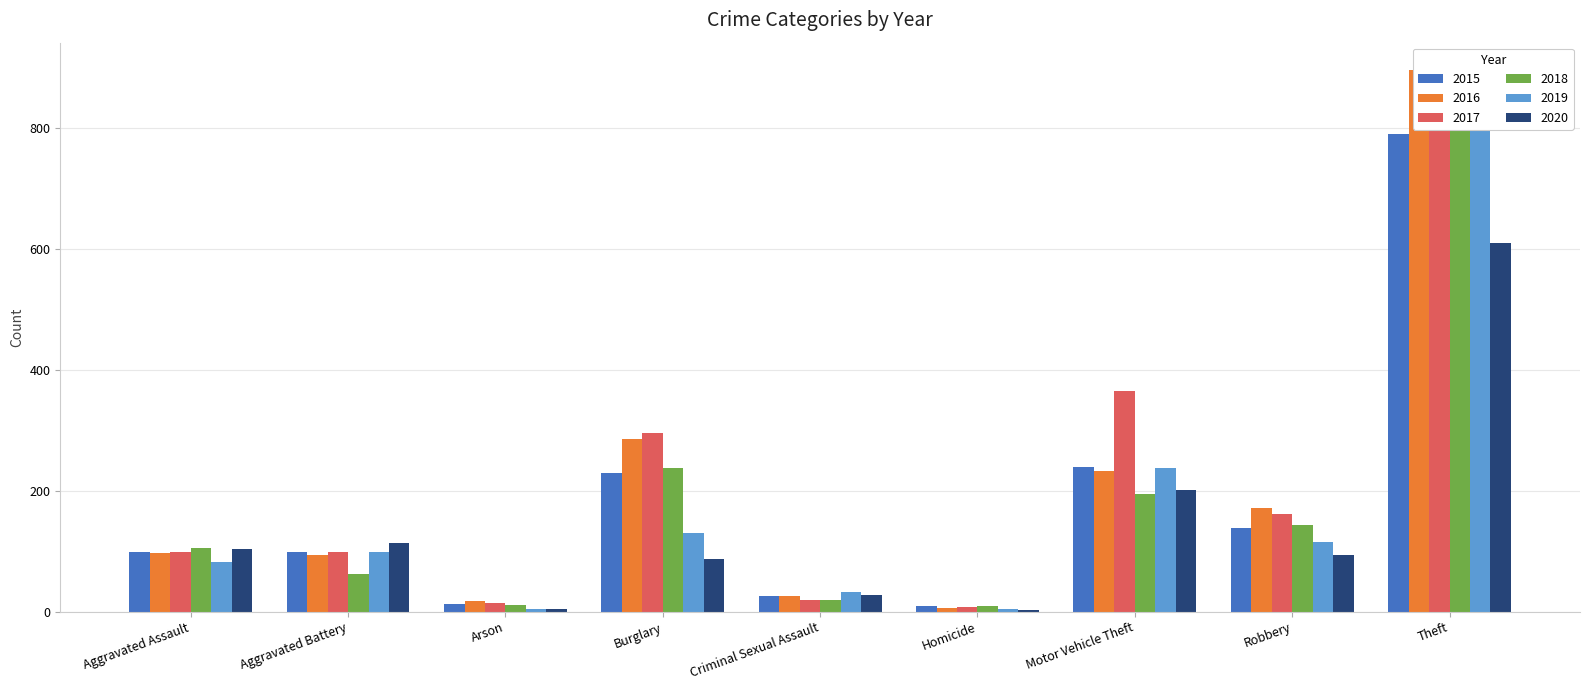

Between Criminal Sexual Assault and Homicide, which is larger?

Criminal Sexual Assault